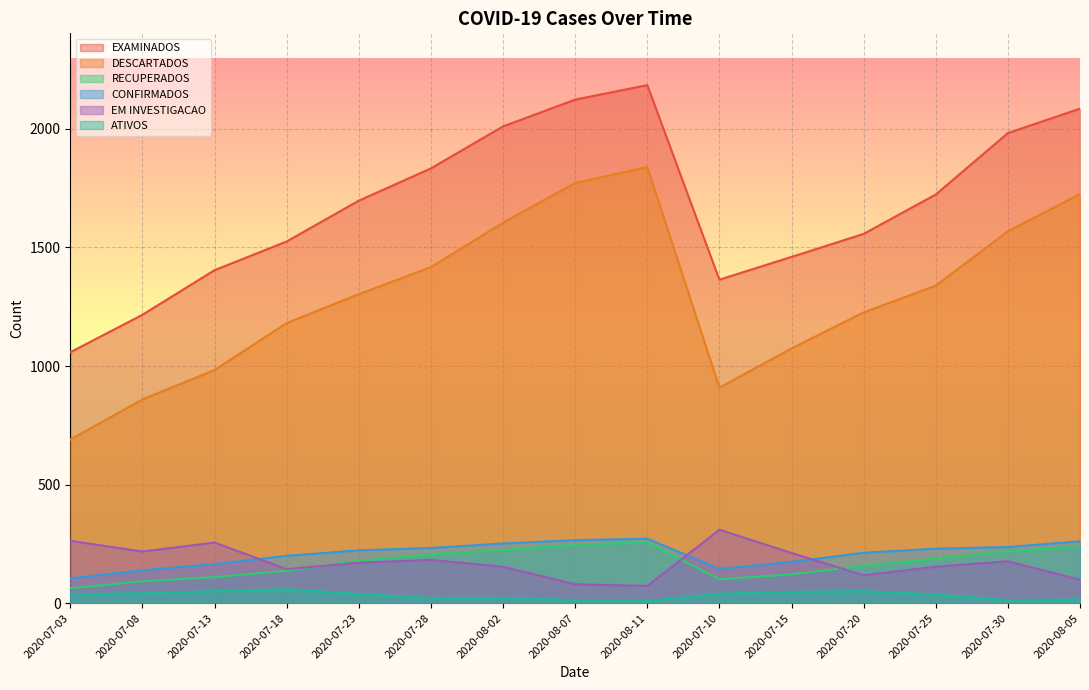

At 2020-07-10, list the series in order from largest to smallest.

EXAMINADOS, DESCARTADOS, EM INVESTIGACAO, CONFIRMADOS, RECUPERADOS, ATIVOS